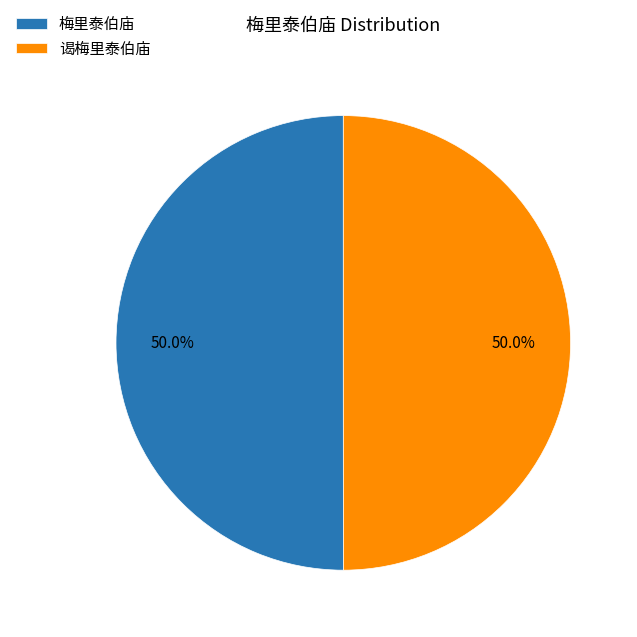

What percentage is NOT represented by 谒梅里泰伯庙?

50.0%